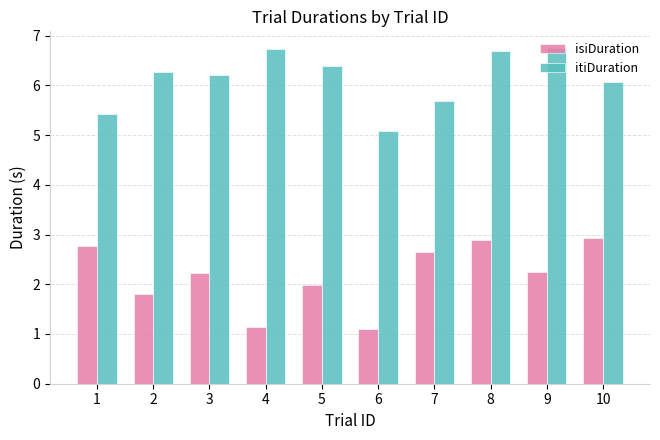

Reading left to right, extract all data points from this chart.

isiDuration: 2.8	1.8	2.2	1.1	2.0	1.1	2.6	2.9	2.2	2.9
itiDuration: 5.4	6.3	6.2	6.7	6.4	5.1	5.7	6.7	6.7	6.1